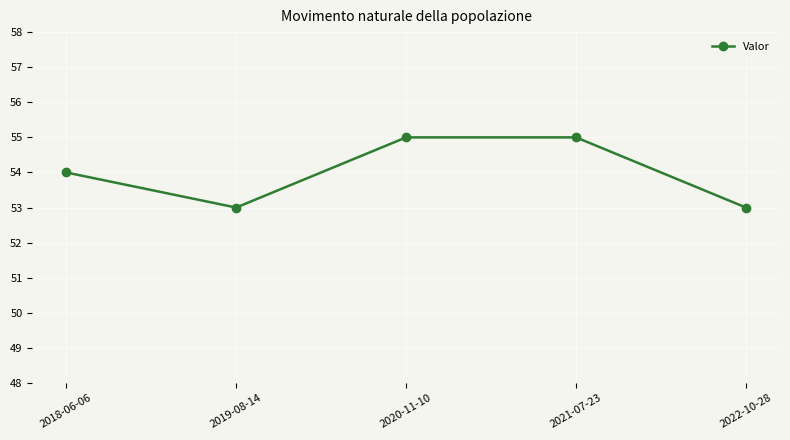

The value at 2021-07-23 is 55. True or false?

True